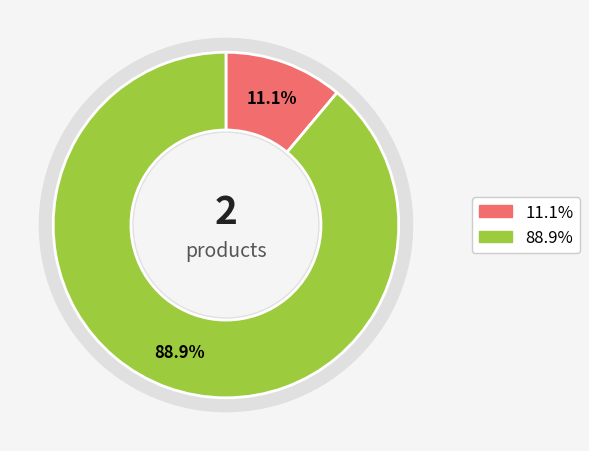

True or false: Product 0 accounts for 11% of the total.

True